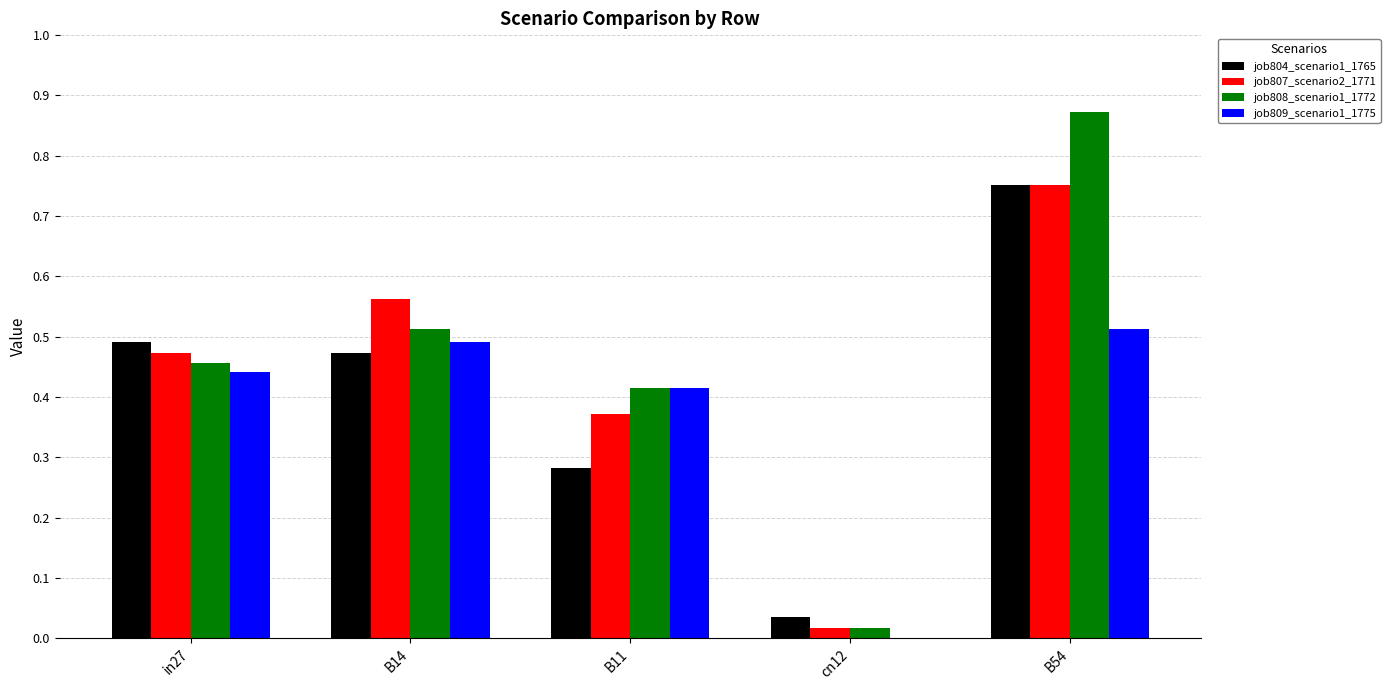

The job808_scenario1_1772 series shows 0.5 at in27. True or false?

True